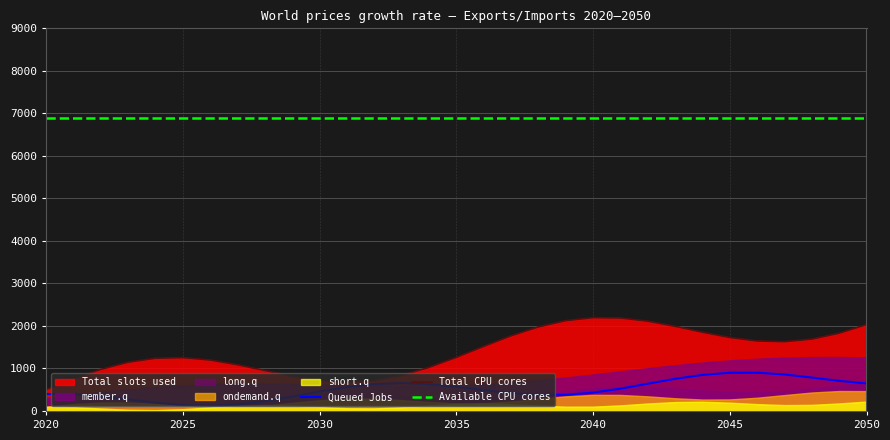

True or false: Available CPU cores and Queued Jobs cross at least once.

False